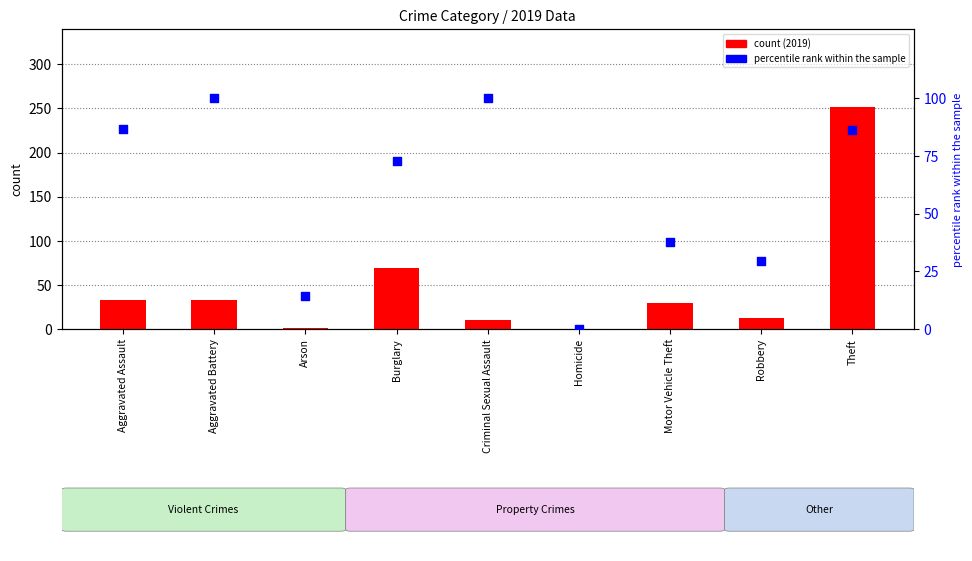

Approximately how many times larger is the value at Aggravated Assault compared to Criminal Sexual Assault?

0.9